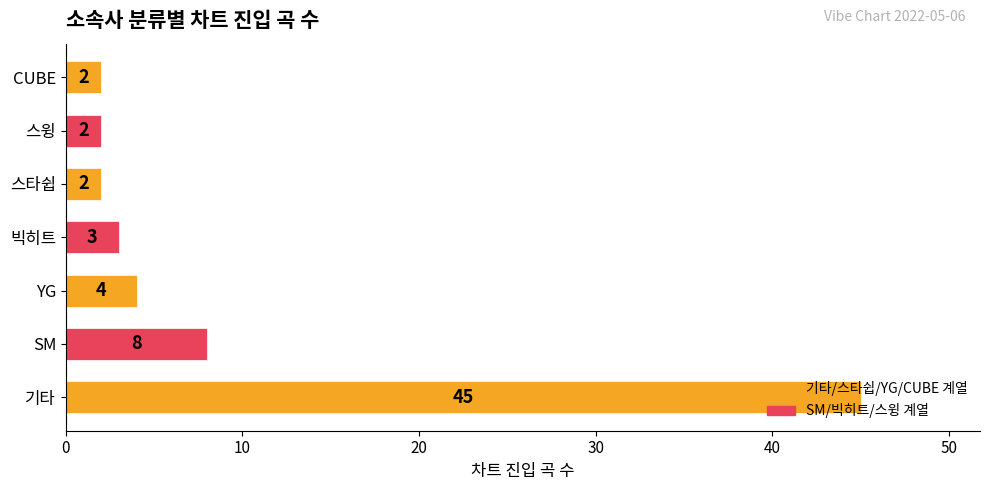

Which has a higher value, YG or 빅히트?

YG